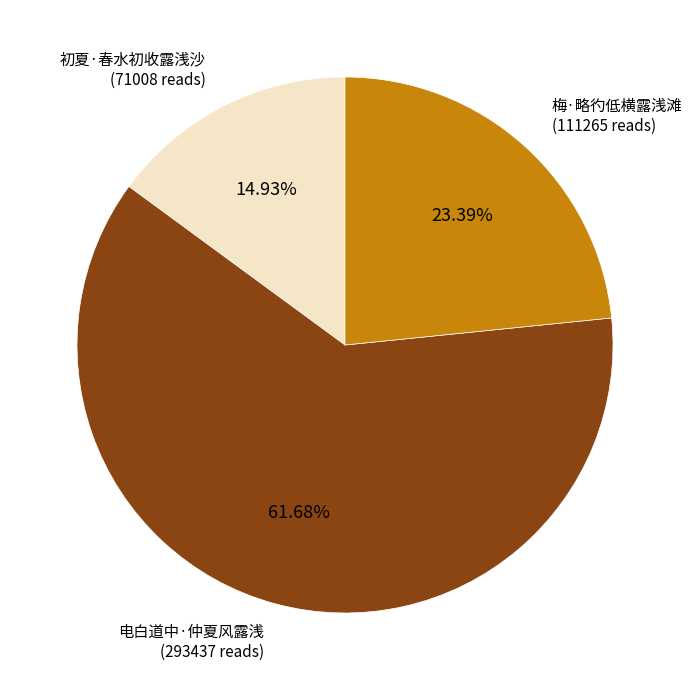

What is the majority slice?

电白道中·仲夏风露浅